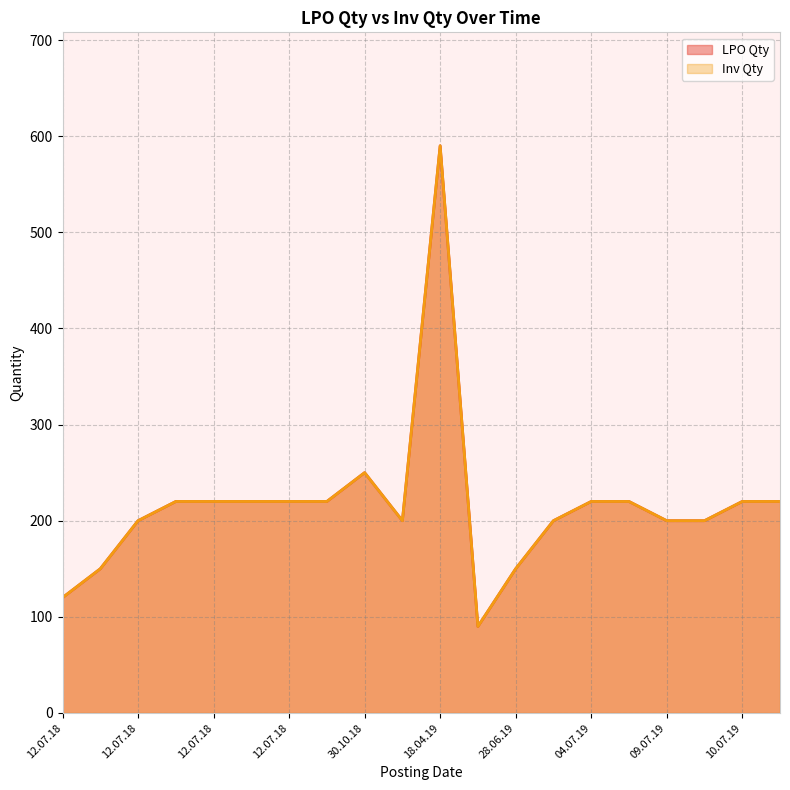

True or false: Inv Qty and LPO Qty intersect in this chart.

False